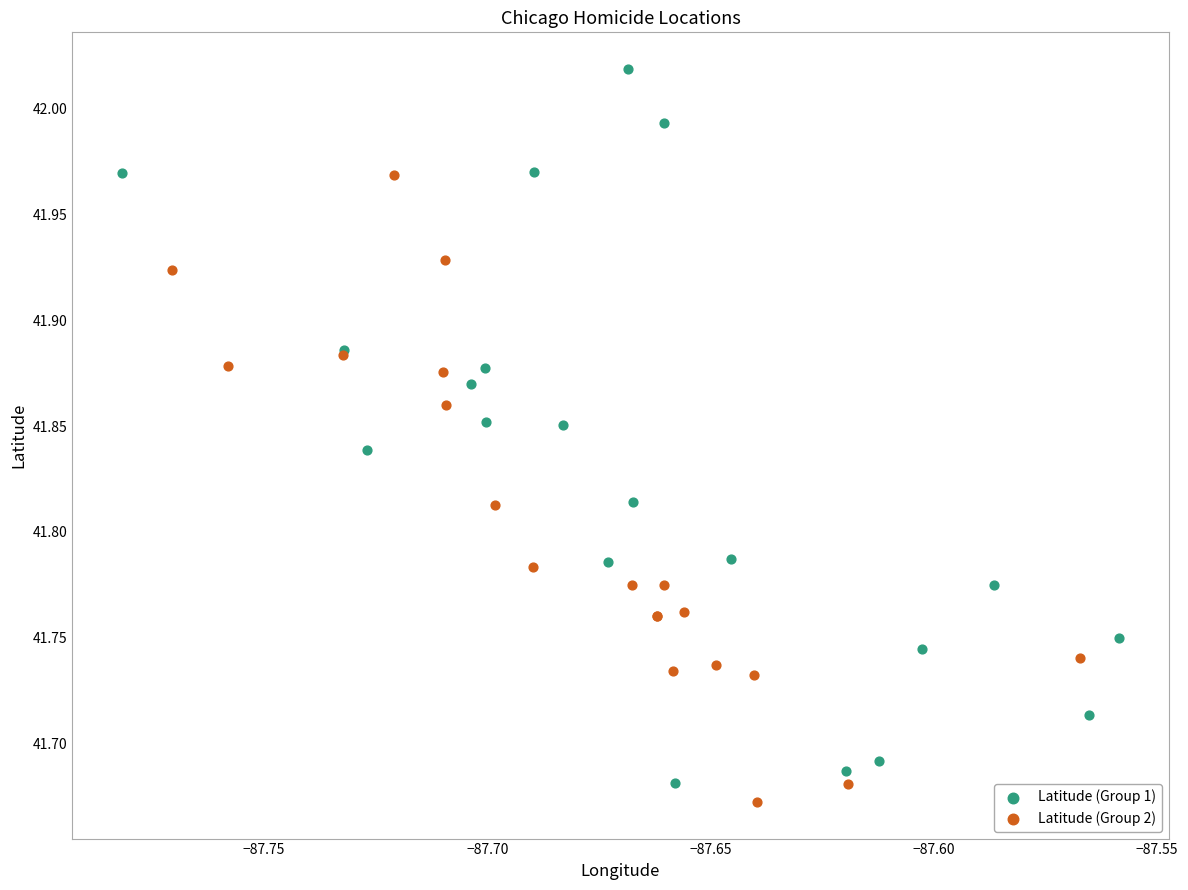

Which series contains the highest Y value?

Latitude (Group 1)